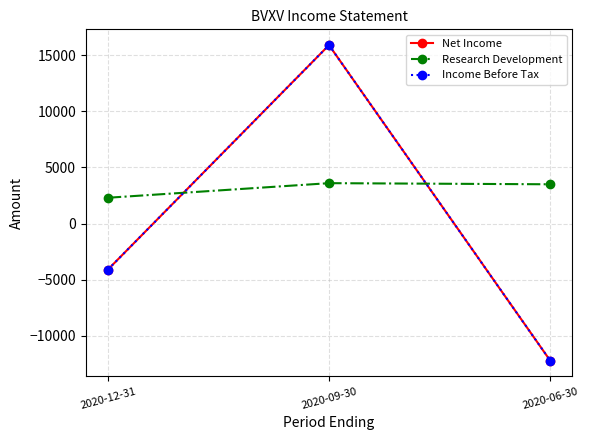

What is the difference between the maximum and minimum values in the Net Income series?

28100